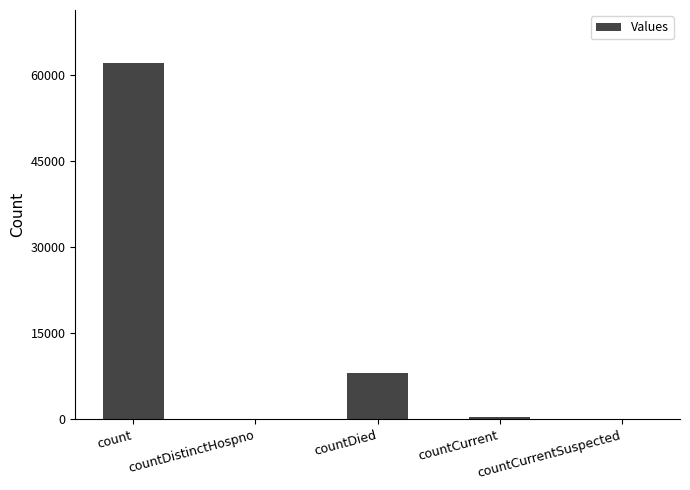

The value at countDistinctHospno is 0. True or false?

True